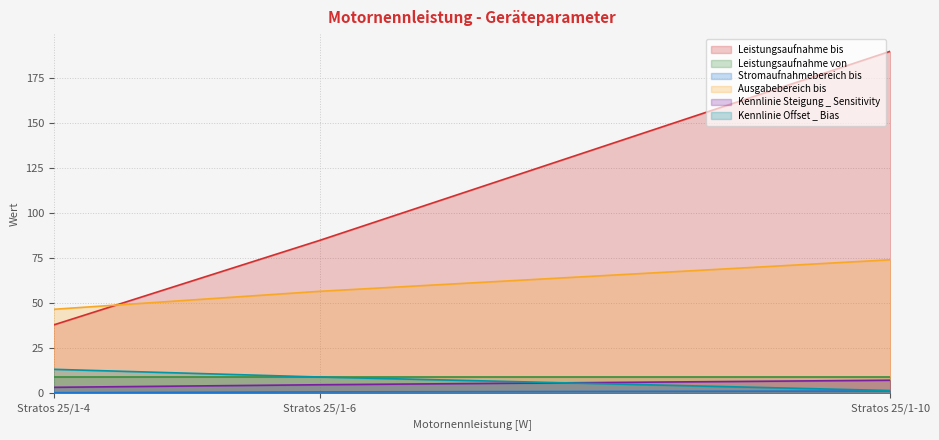

Between Stratos 25/1-10 and Stratos 25/1-4, which series saw the biggest shift?

Leistungsaufnahme bis